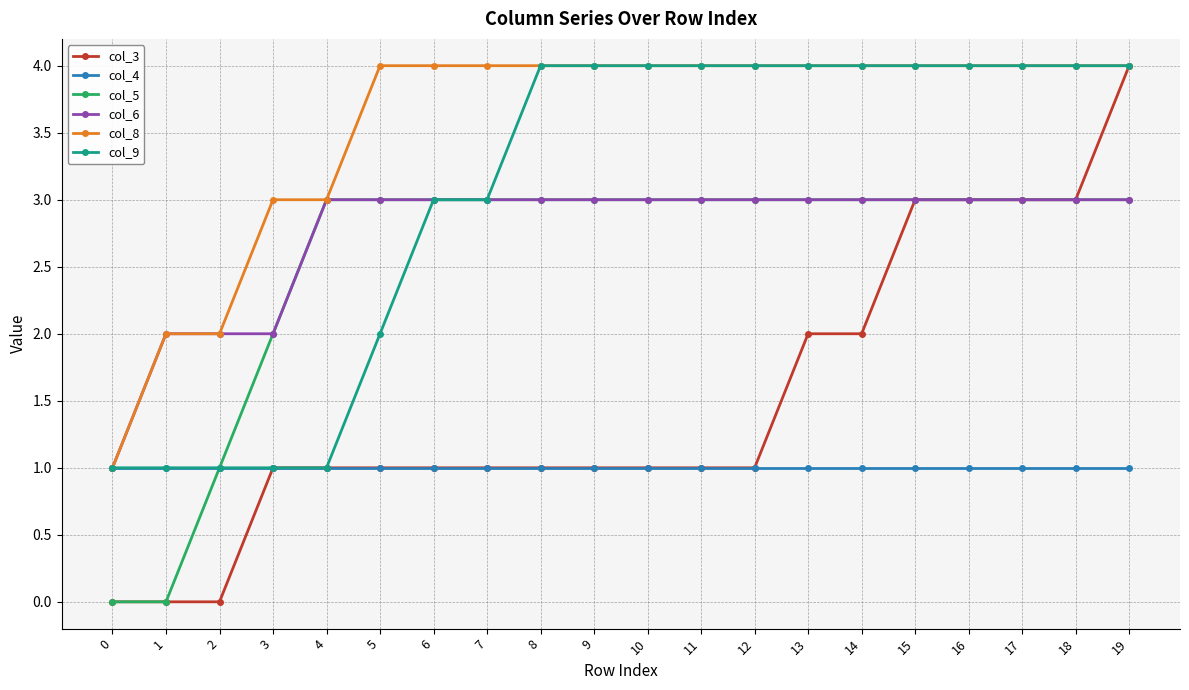

Does the chart have visible grid lines?

Yes